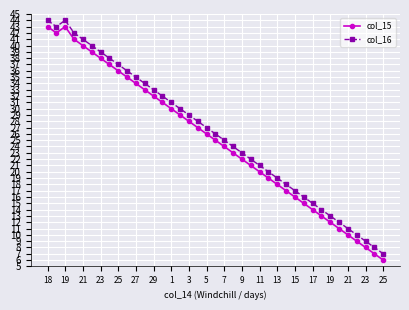

How many interior local peaks does the col_15 series have?

1